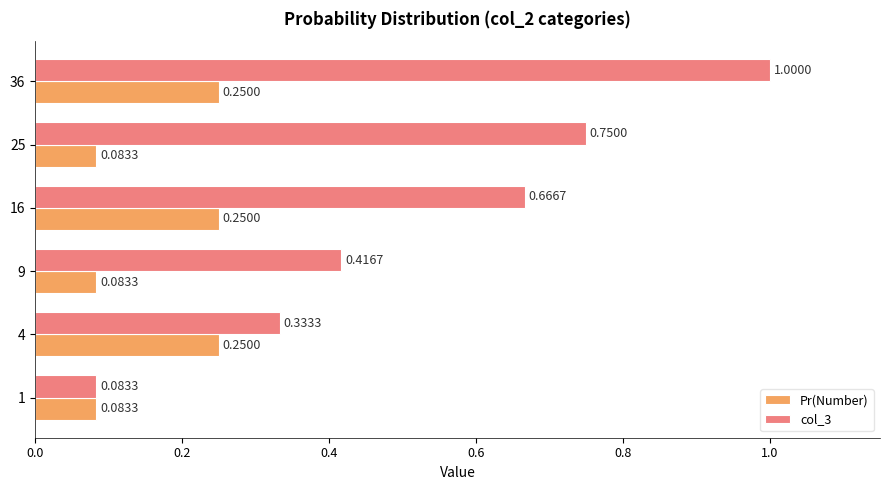

List the series in order of their overall mean, highest first.

col_3, Pr(Number)